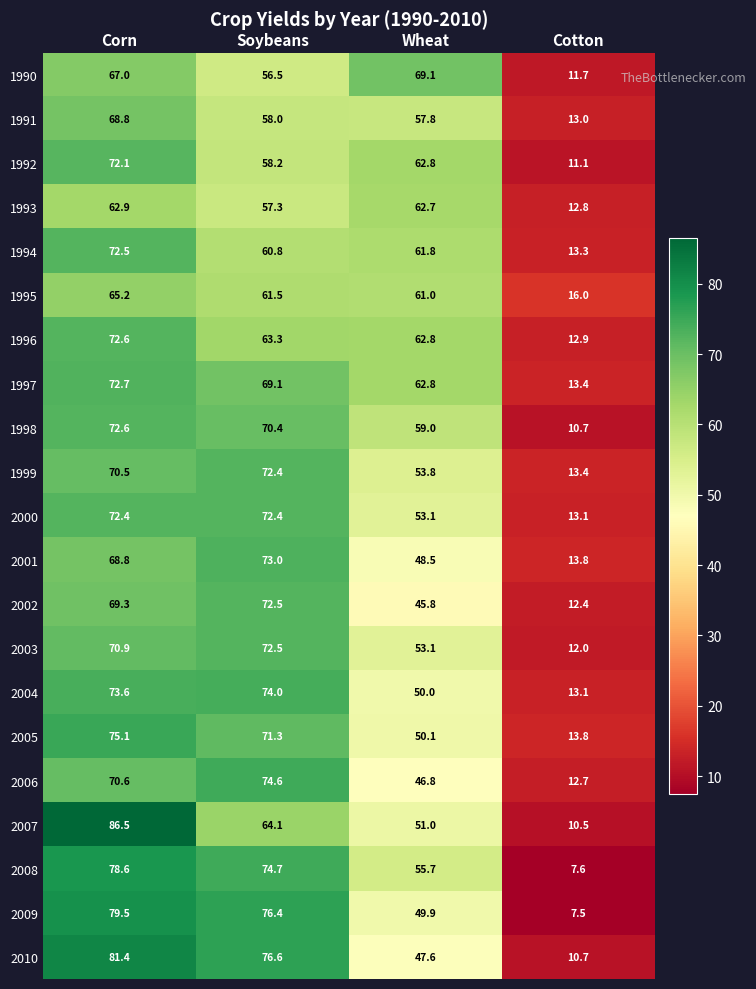

The 2008 series shows 55.7 at Wheat. True or false?

True